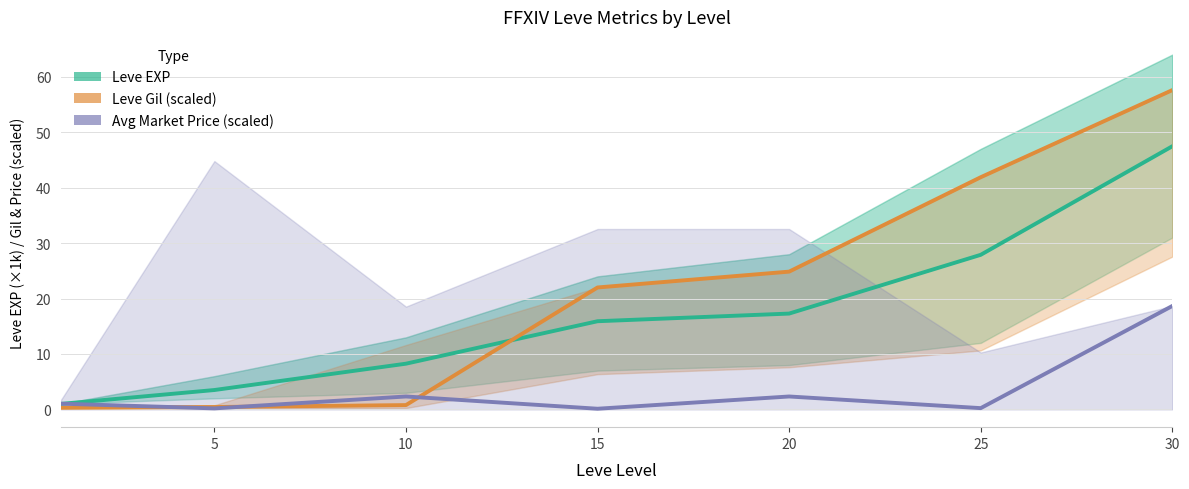

What is the difference between the maximum and minimum values in the Leve Gil (avg per level) series?

57.3